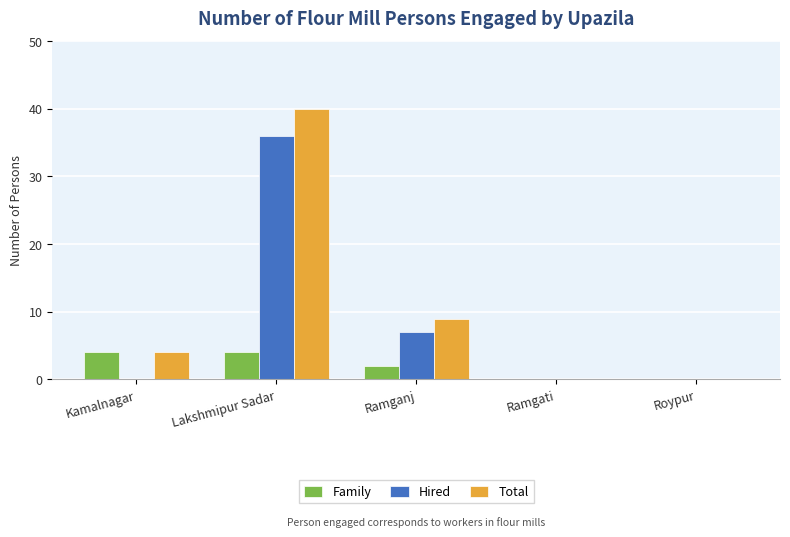

Is the value of Family at Kamalnagar greater than the value of Total at Lakshmipur Sadar?

No